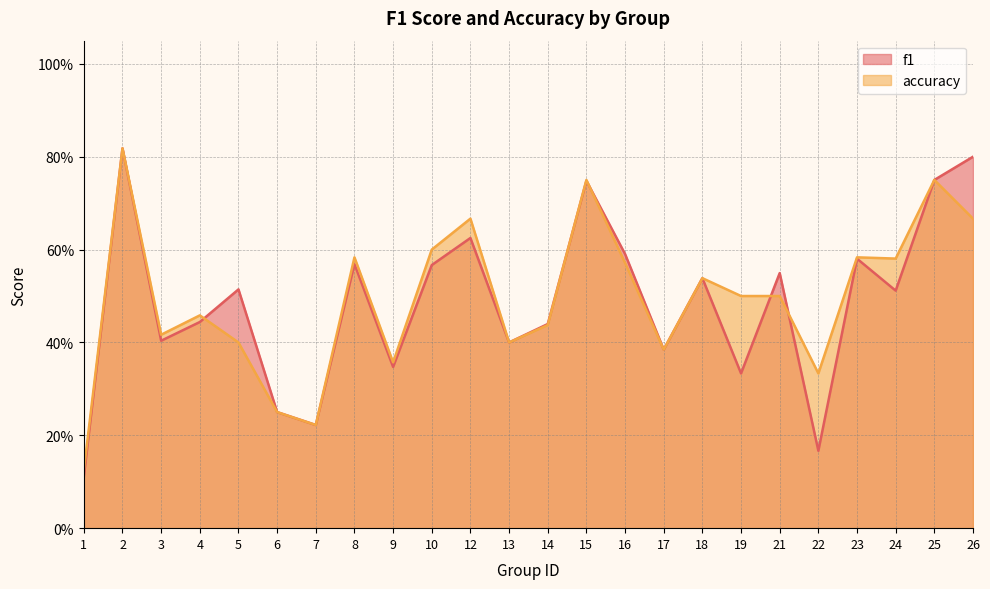

True or false: f1 has more than 1 interior local peaks.

True